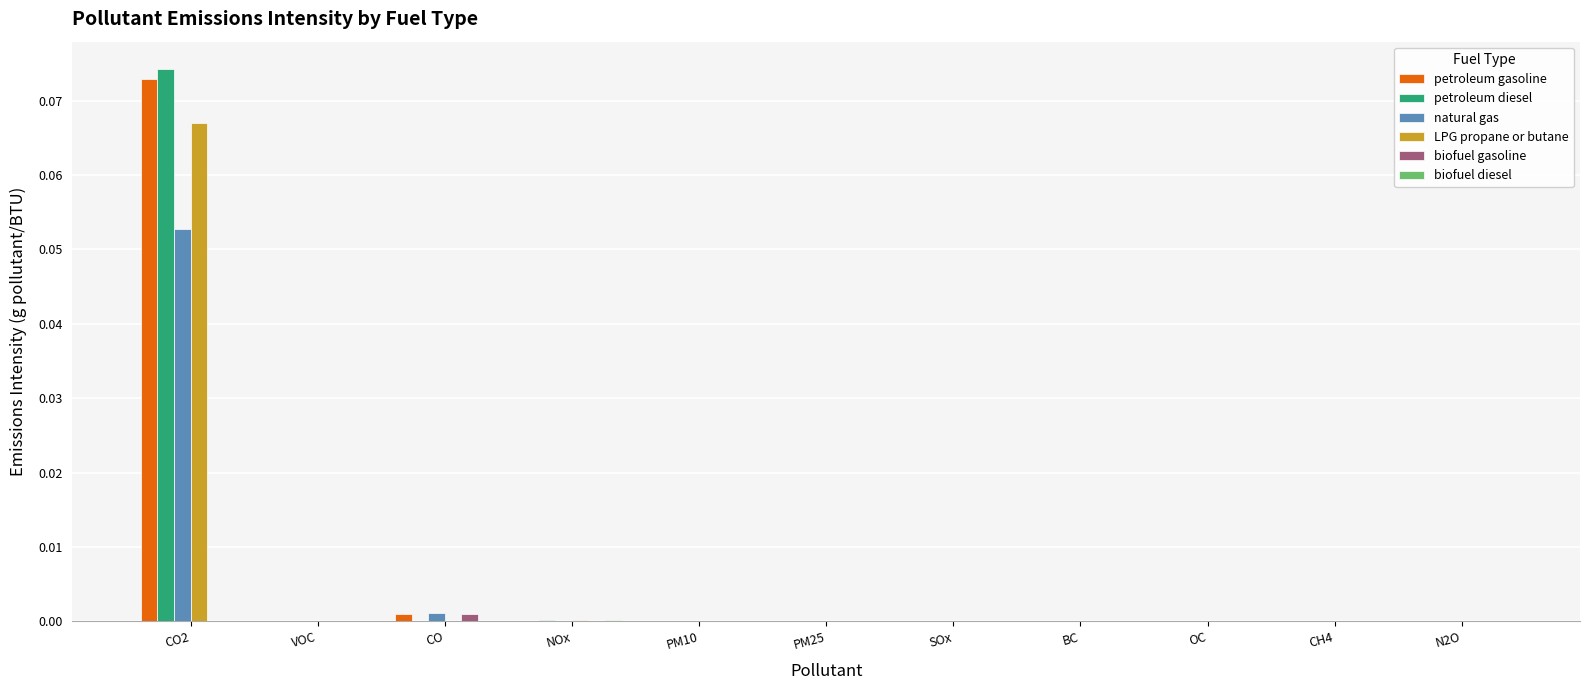

Which category has the highest value across all series?

CO2